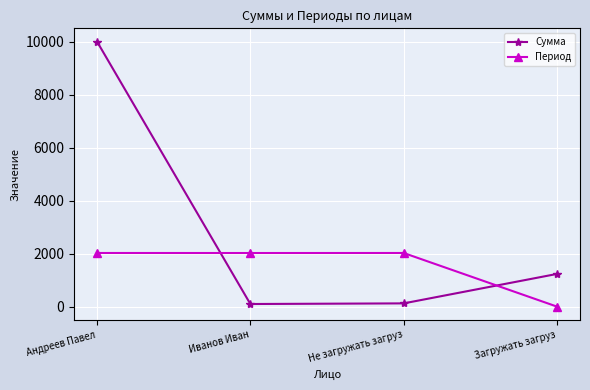

True or false: Период and Сумма cross at least once.

True